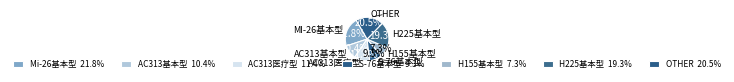

How many segments does this pie chart have?

7